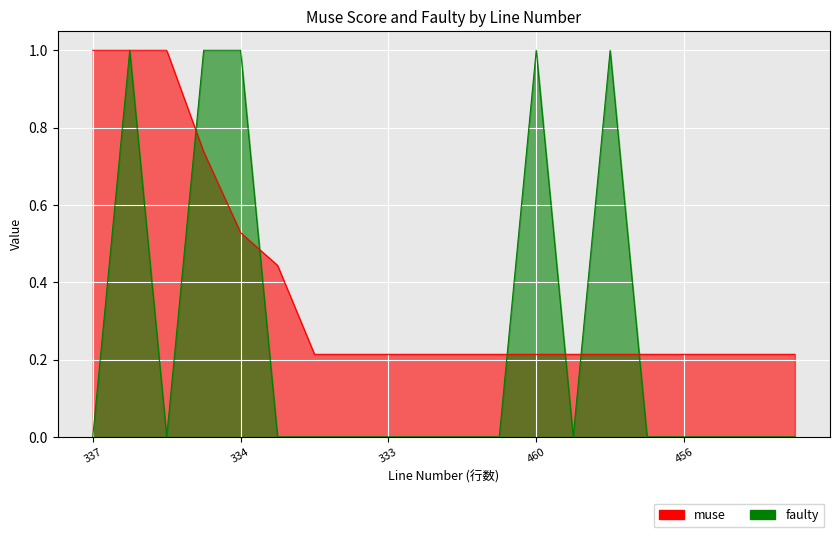

How many positive values does the faulty series have?

5